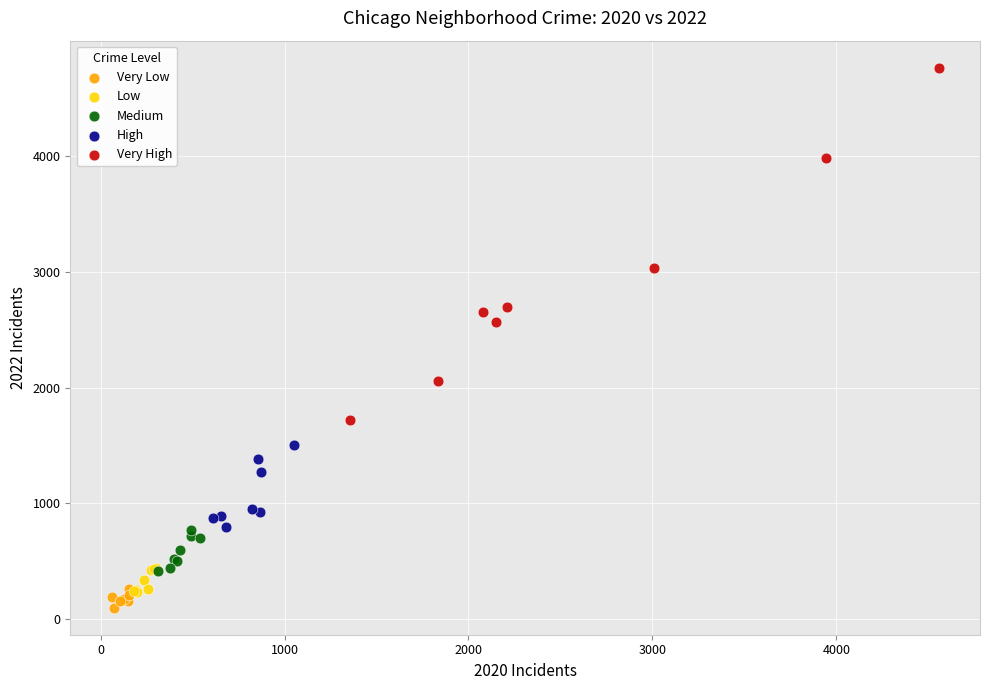

Which series has the widest spread of Y values?

Very High